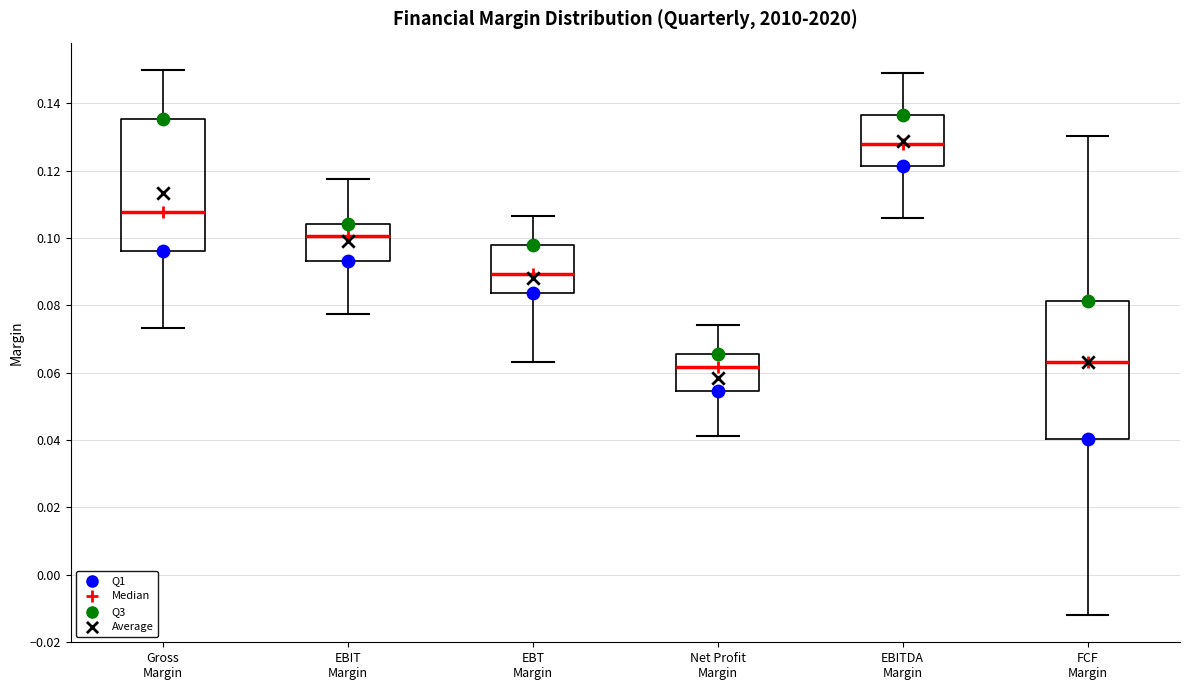

Where is the lower edge of the box for EBIT Margin on the y-axis? The values are not printed on the chart, so give them approximately, as read against the axis.

0.094